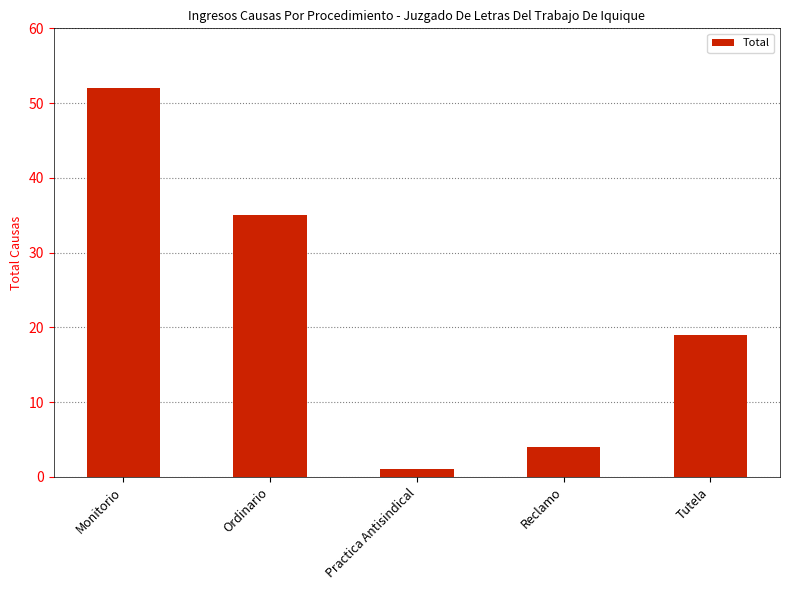

What is the sum of the values at Tutela and Practica Antisindical?

20